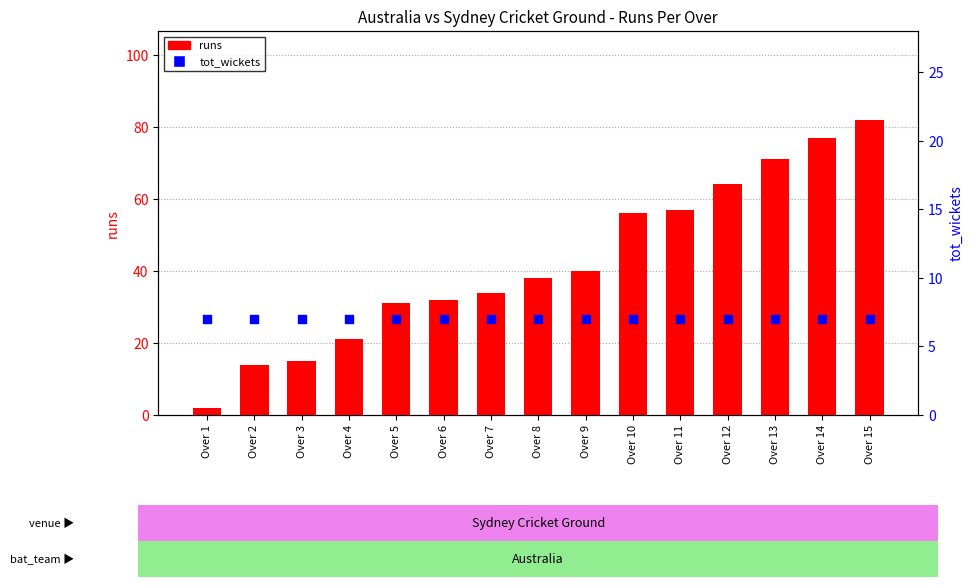

At how many categories does at least one series exceed 28?

11